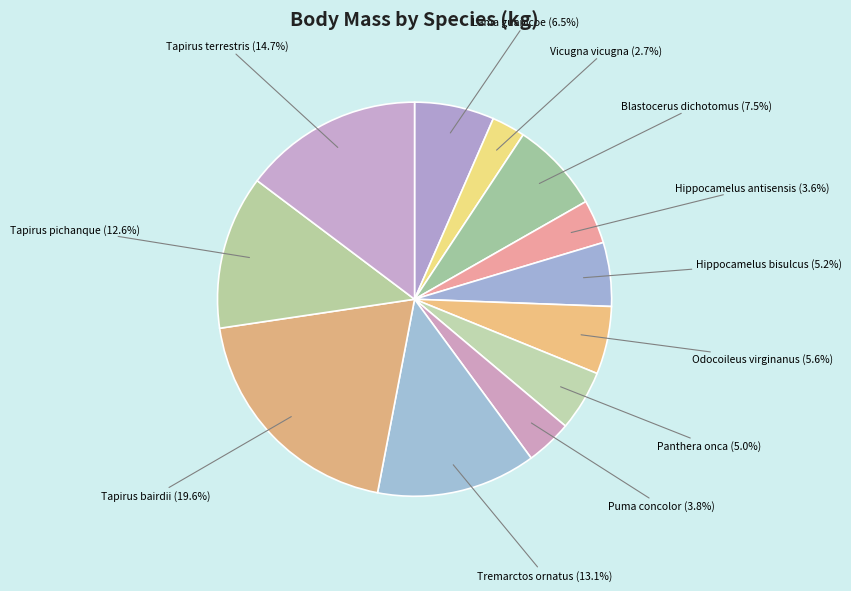

Does any single category account for the majority?

No